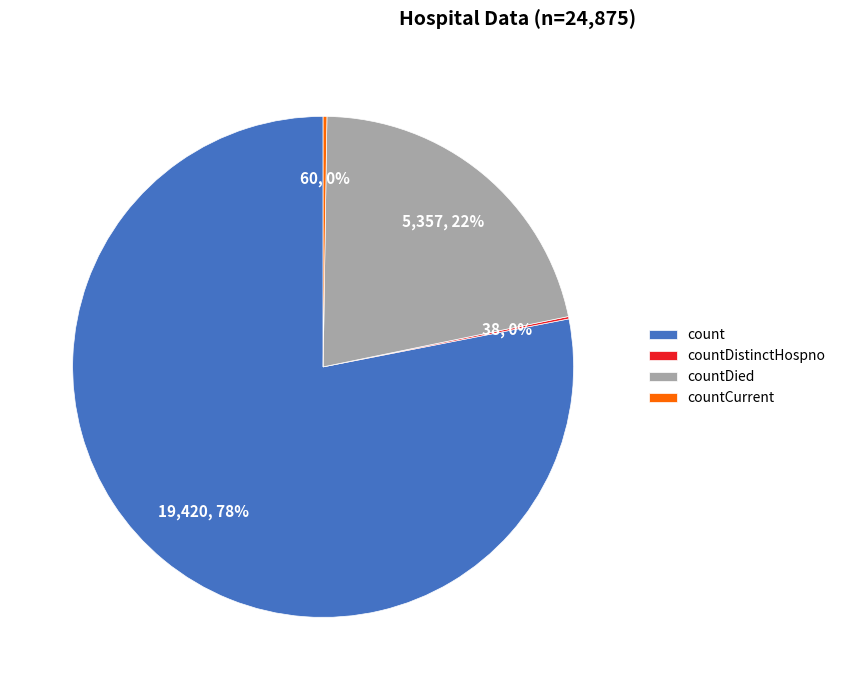

True or false: count accounts for 78% of the total.

True